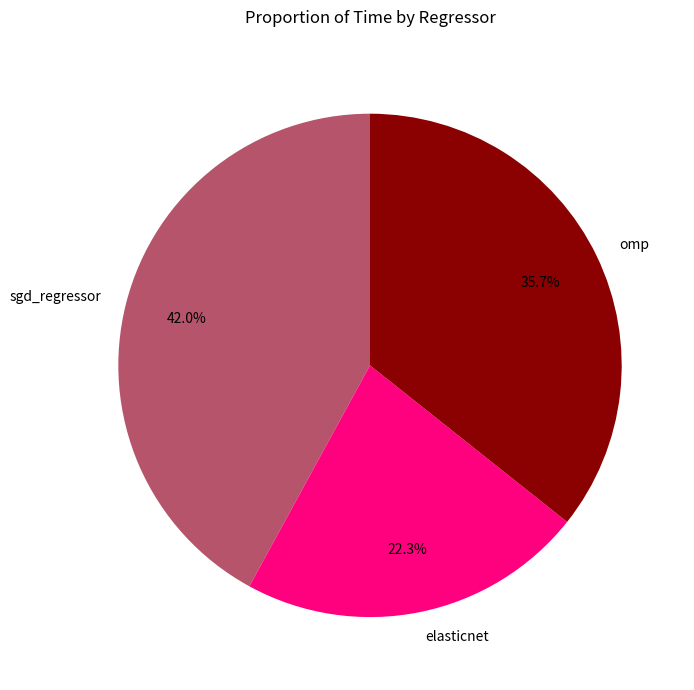

Is omp the majority of the pie?

No